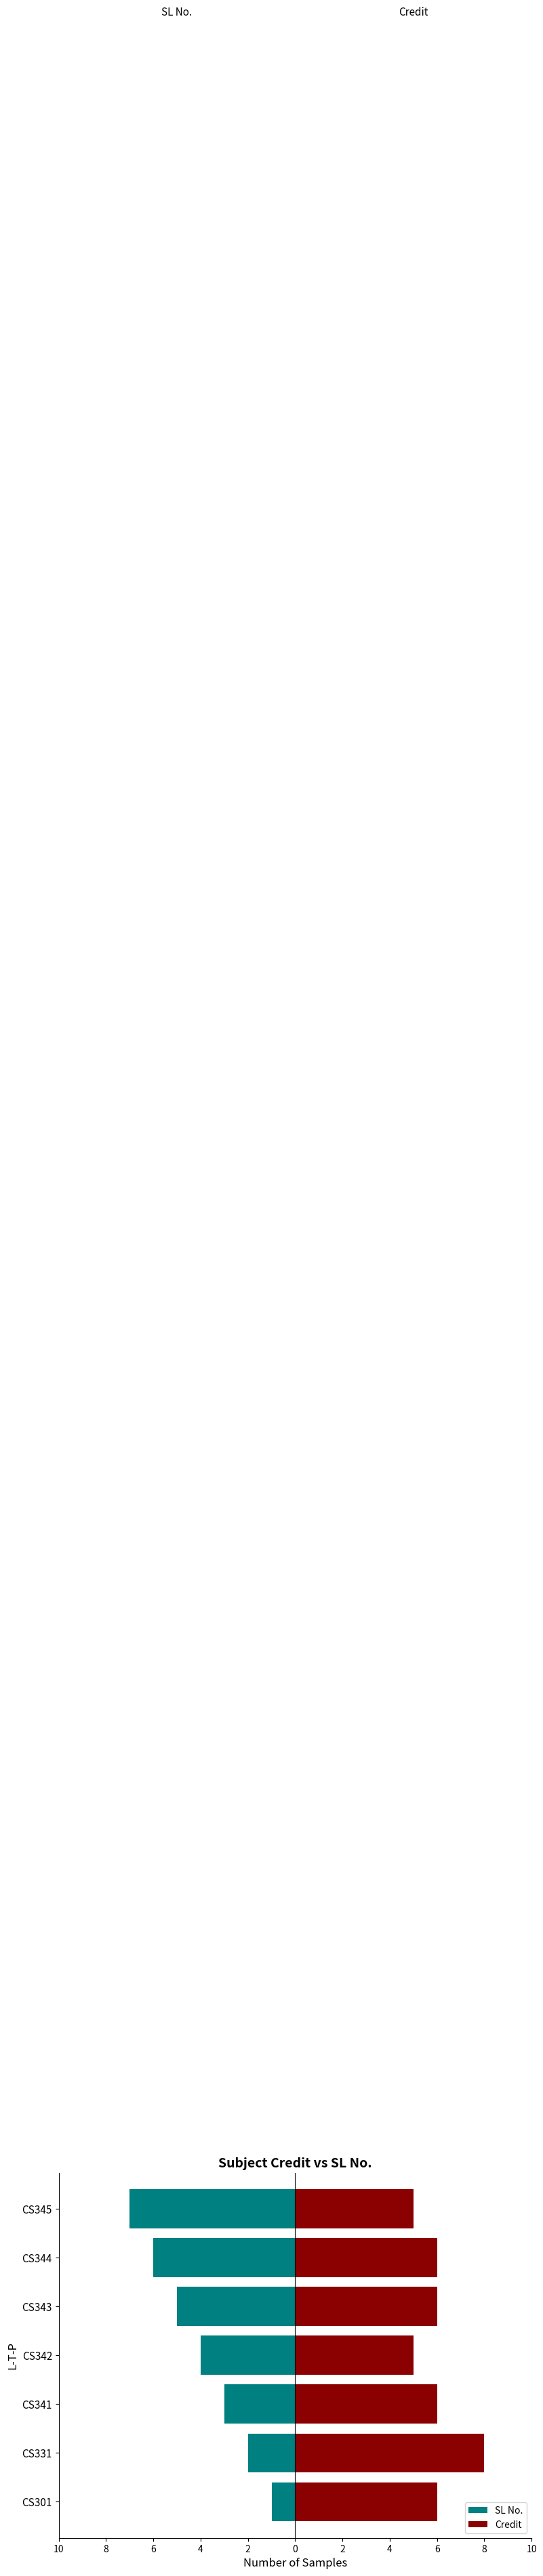

True or false: SL No. has a value of -10 at CS345.

False